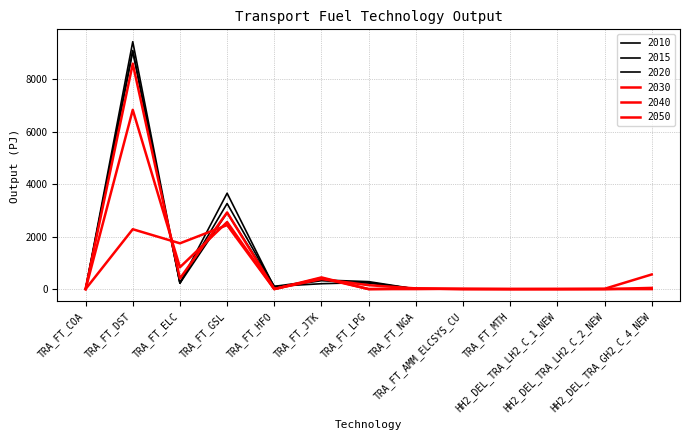

How many interior local peaks does the 2050 series have?

4